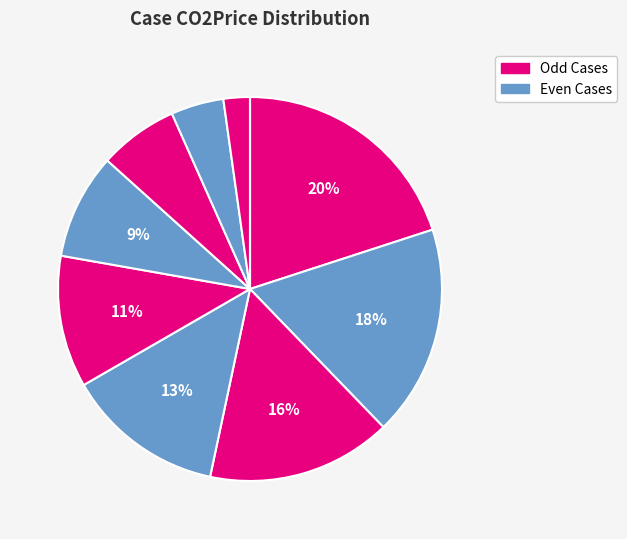

Rank the categories by value from lowest to highest.

10, 9, 8, 7, 6, 5, 4, 3, 2, 1